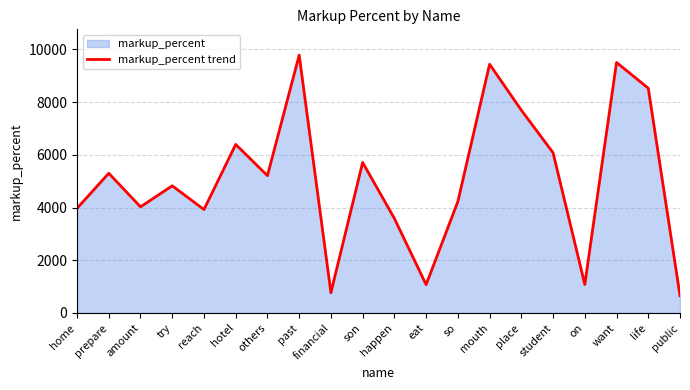

Which label corresponds to the largest value in the chart?

past